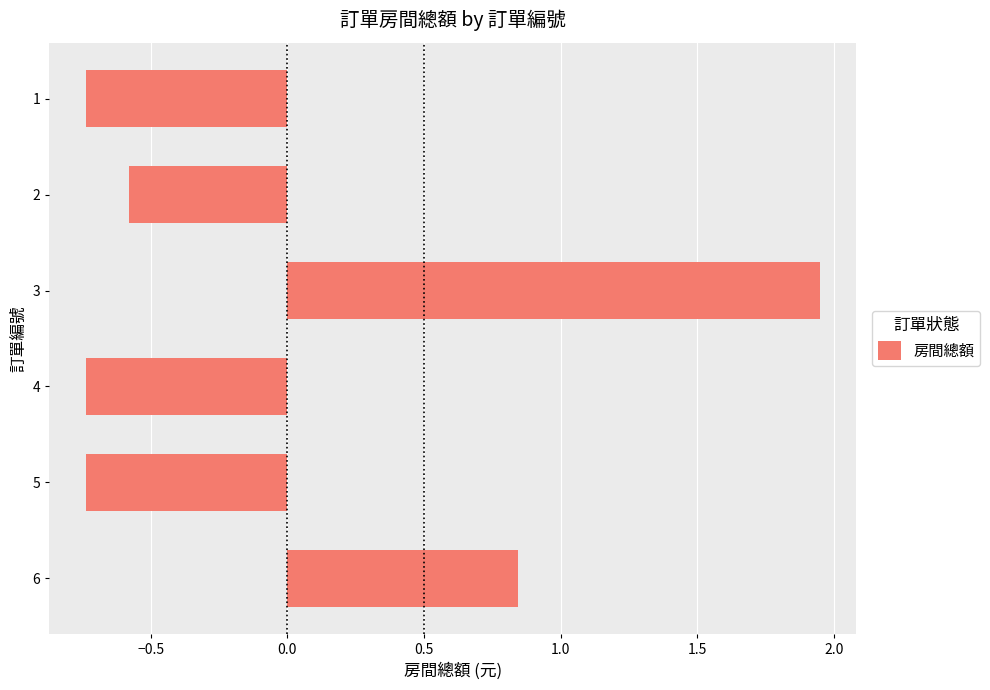

At which label is the value closest to 0?

2